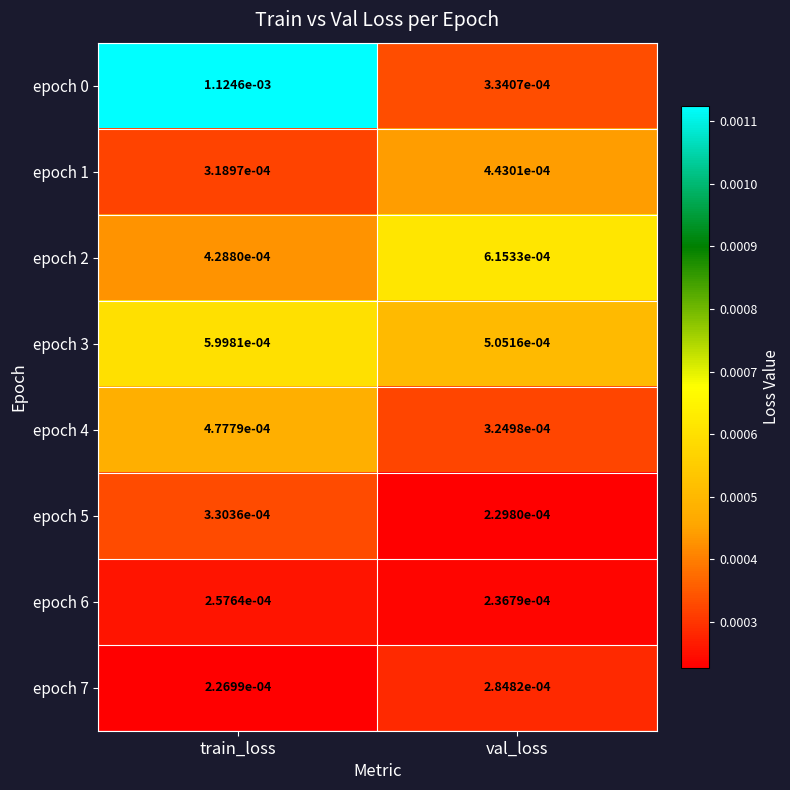

Which label corresponds to the largest value in the chart?

train_loss